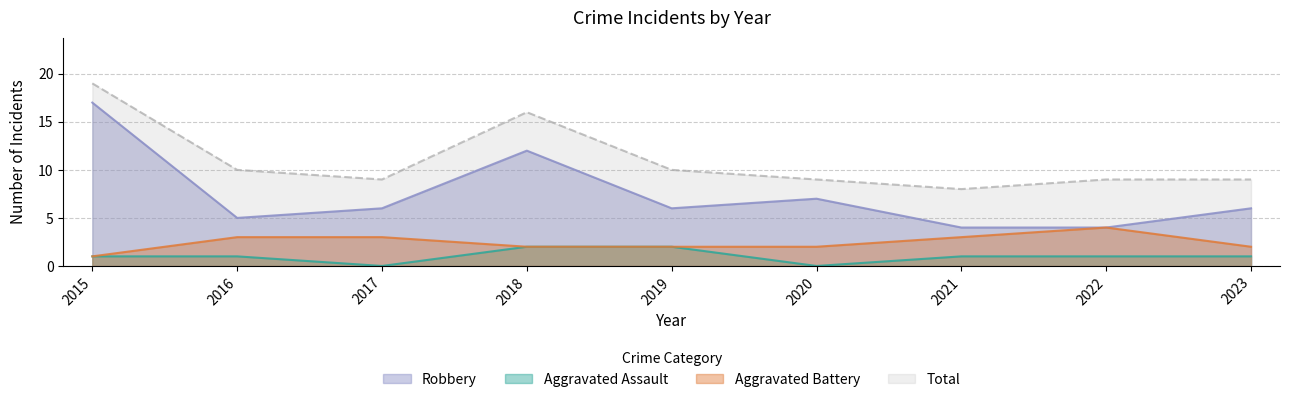

Where does the Aggravated Assault series first go above 1?

2018